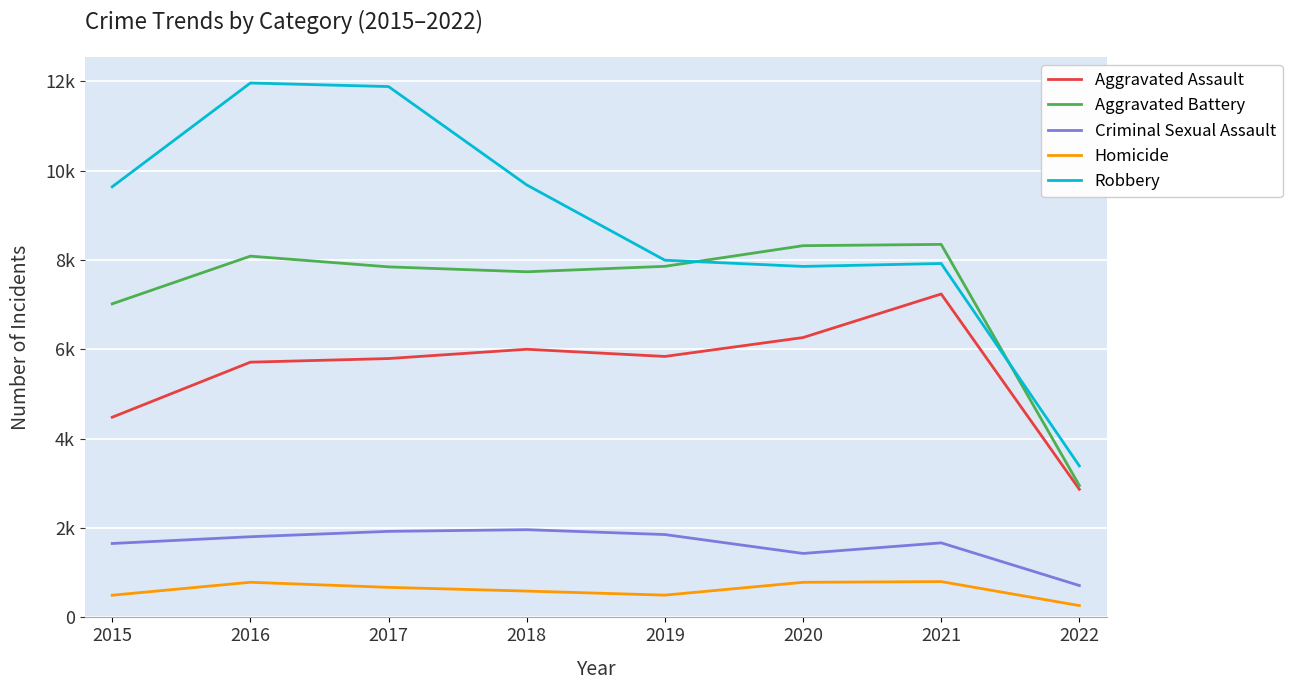

Reading left to right, what are all the values shown in this chart?

Aggravated Assault: 2015=4480	2016=5712	2017=5793	2018=6001	2019=5840	2020=6263	2021=7238	2022=2867
Aggravated Battery: 2015=7018	2016=8085	2017=7845	2018=7735	2019=7857	2020=8319	2021=8348	2022=2952
Criminal Sexual Assault: 2015=1654	2016=1805	2017=1925	2018=1963	2019=1854	2020=1431	2021=1668	2022=713
Homicide: 2015=496	2016=786	2017=672	2018=589	2019=498	2020=785	2021=801	2022=264
Robbery: 2015=9638	2016=11960	2017=11880	2018=9679	2019=7994	2020=7855	2021=7920	2022=3390